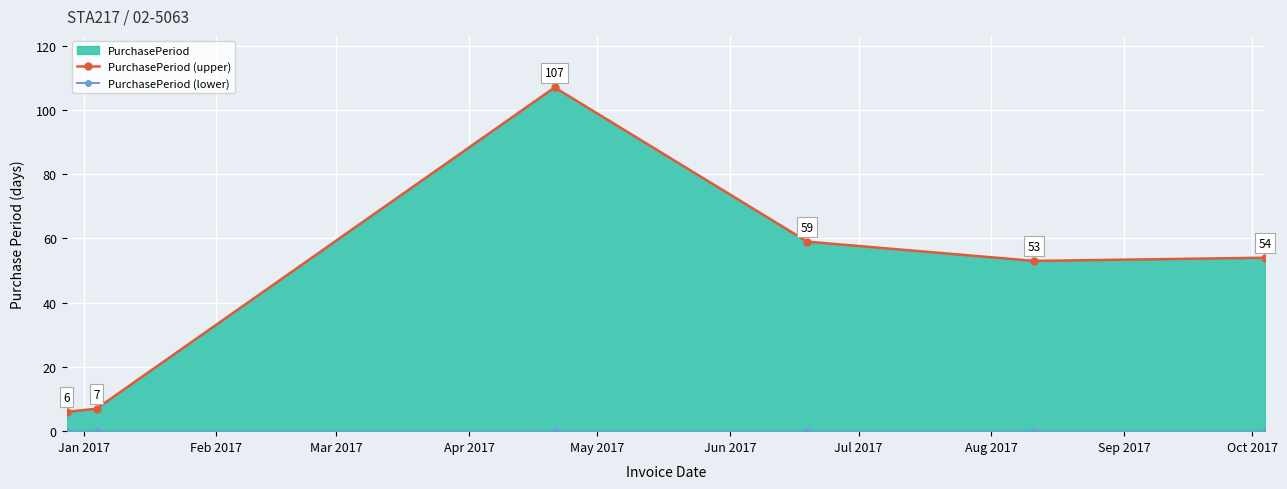

What position from the left is Mar 2017?

3